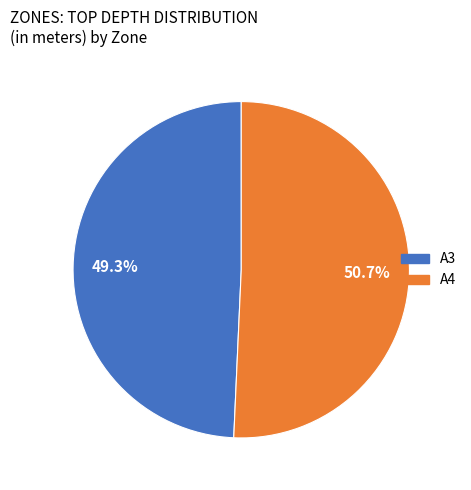

Approximately how many times larger is the value at A4 compared to A3?

1.0